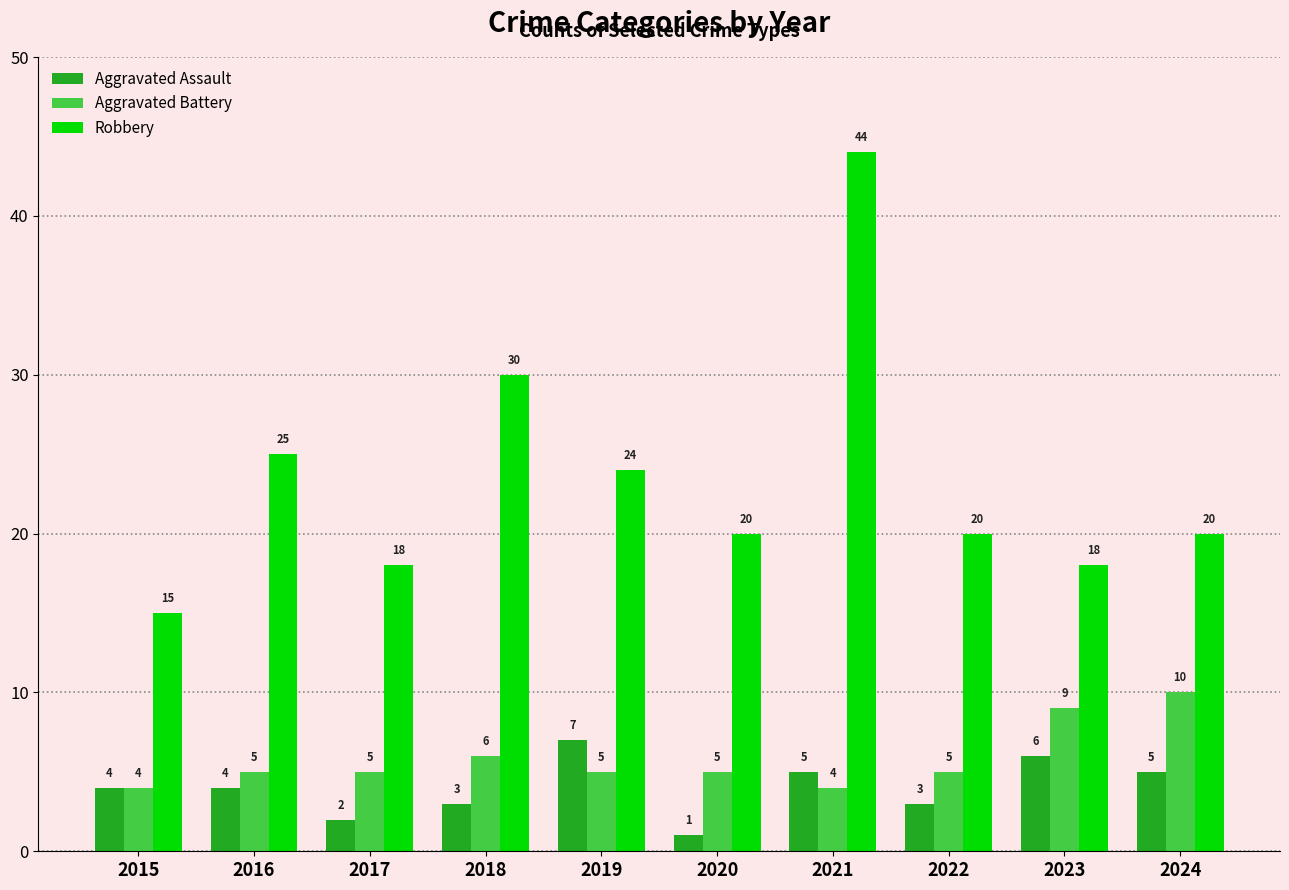

How many bars are there in each group?

3